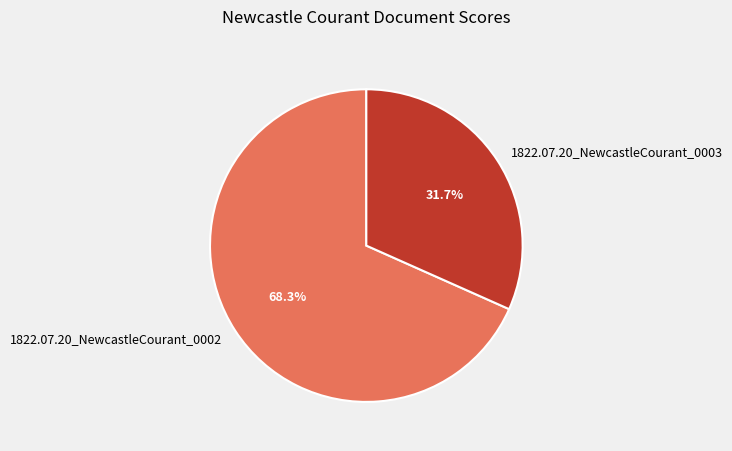

How many slices are in this pie chart?

2